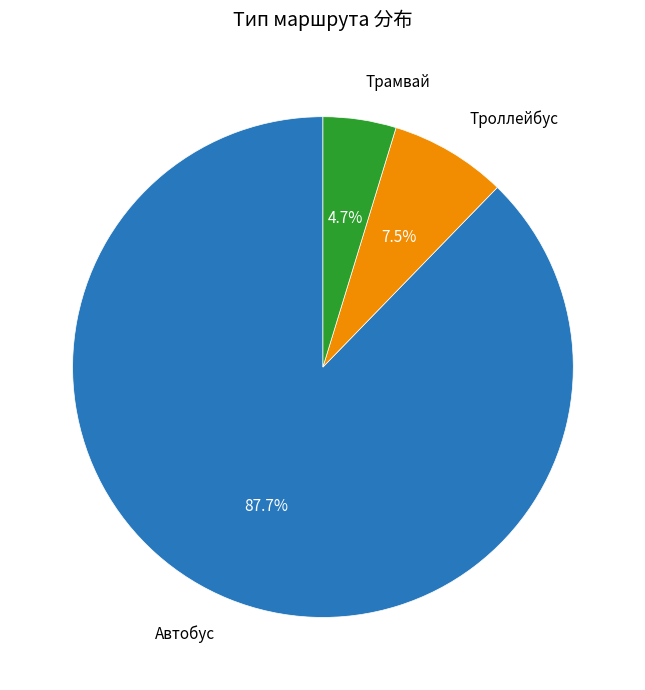

Is there any slice that represents more than half of the pie?

Yes